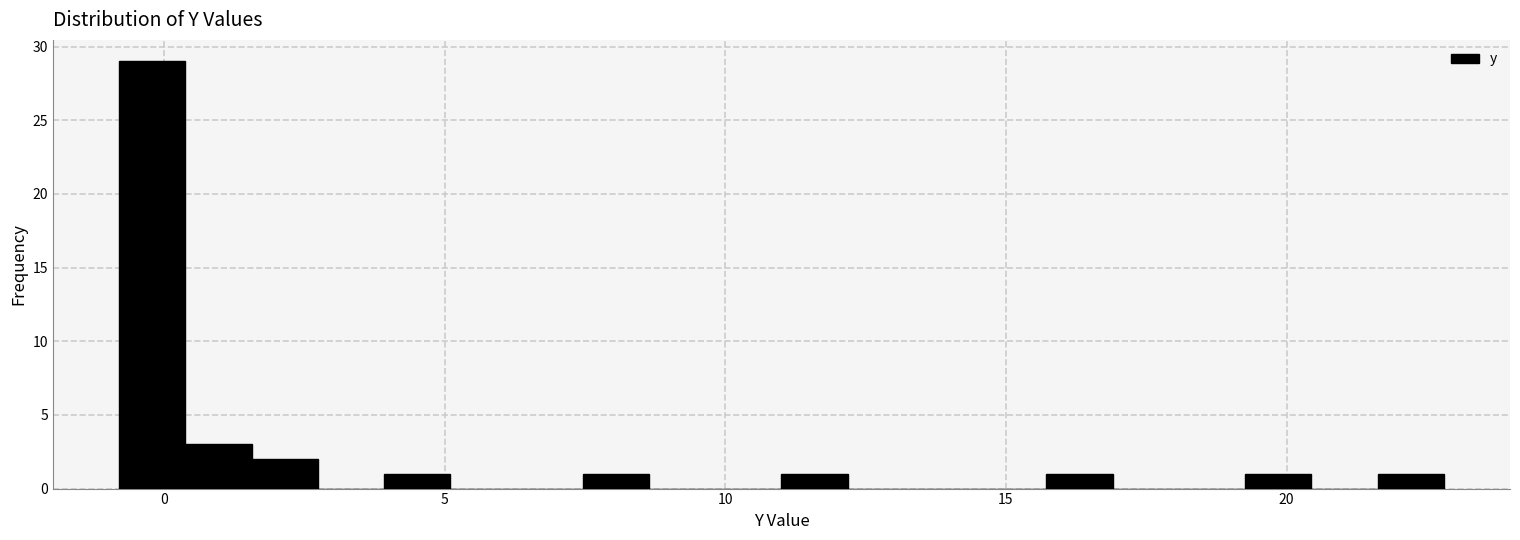

Around what value on the x-axis is the tallest bar? Give the approximate position of its centre, as read against the axis.

0.0